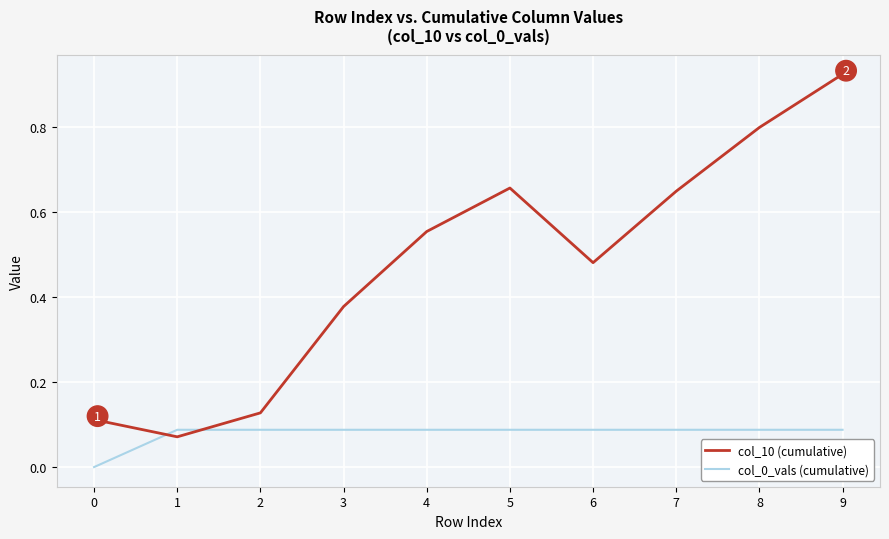

Which series has the largest range (max minus min)?

col_10 (cumulative)